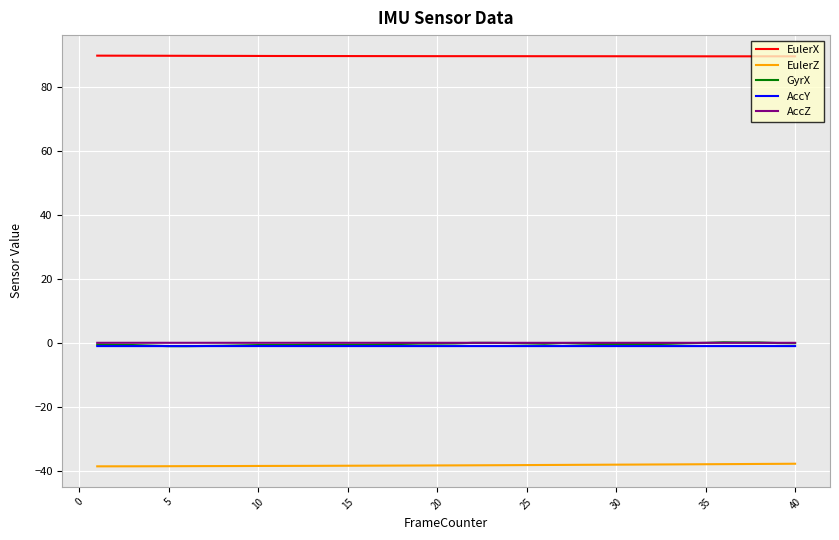

What is the maximum value shown in the chart?

89.9